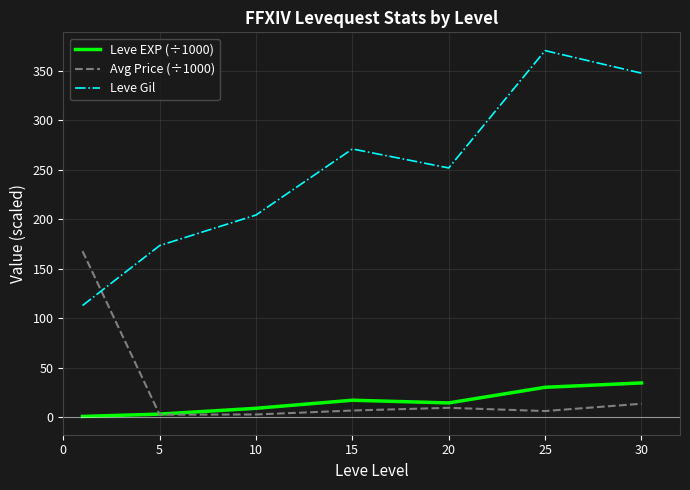

Which series has the largest range (max minus min)?

Leve Gil